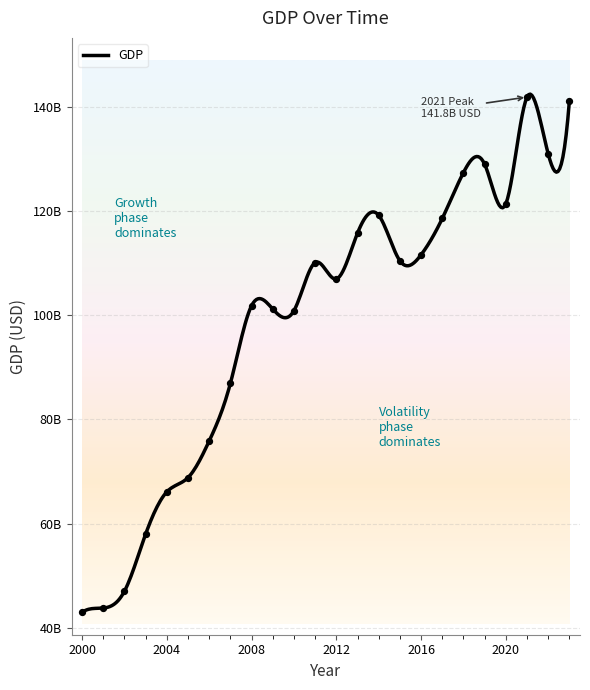

Between 2015 and 2023, which is larger?

2023